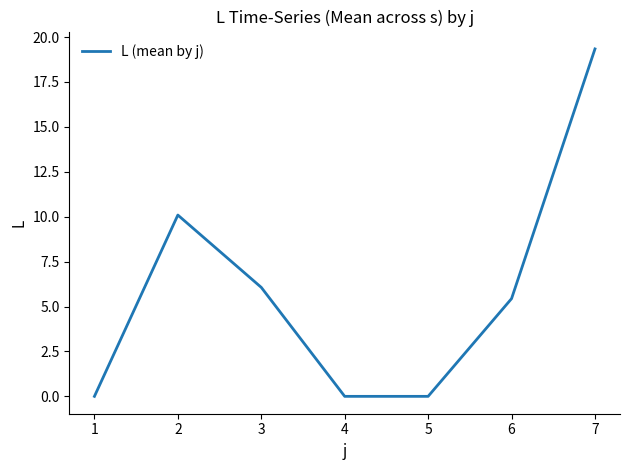

Is it true that the value at 4 is -6.0?

False